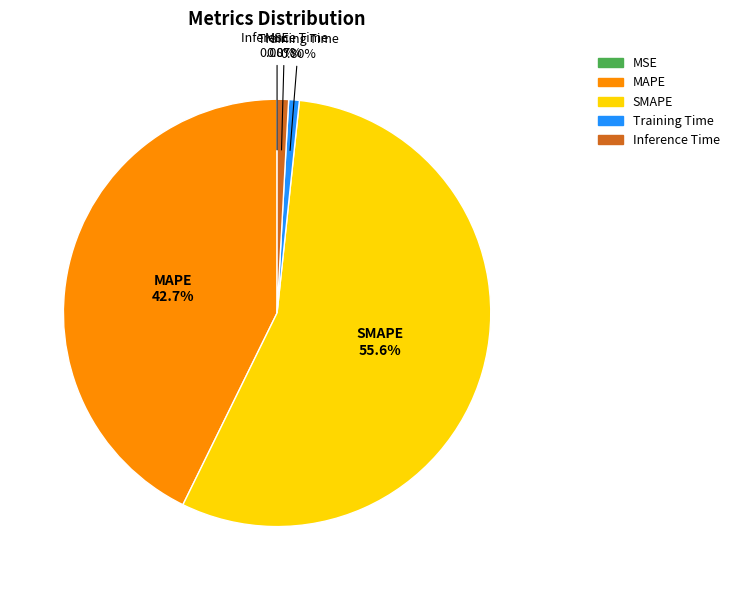

To the nearest percent, what is the difference between the Training Time and SMAPE slice percentages?

55%